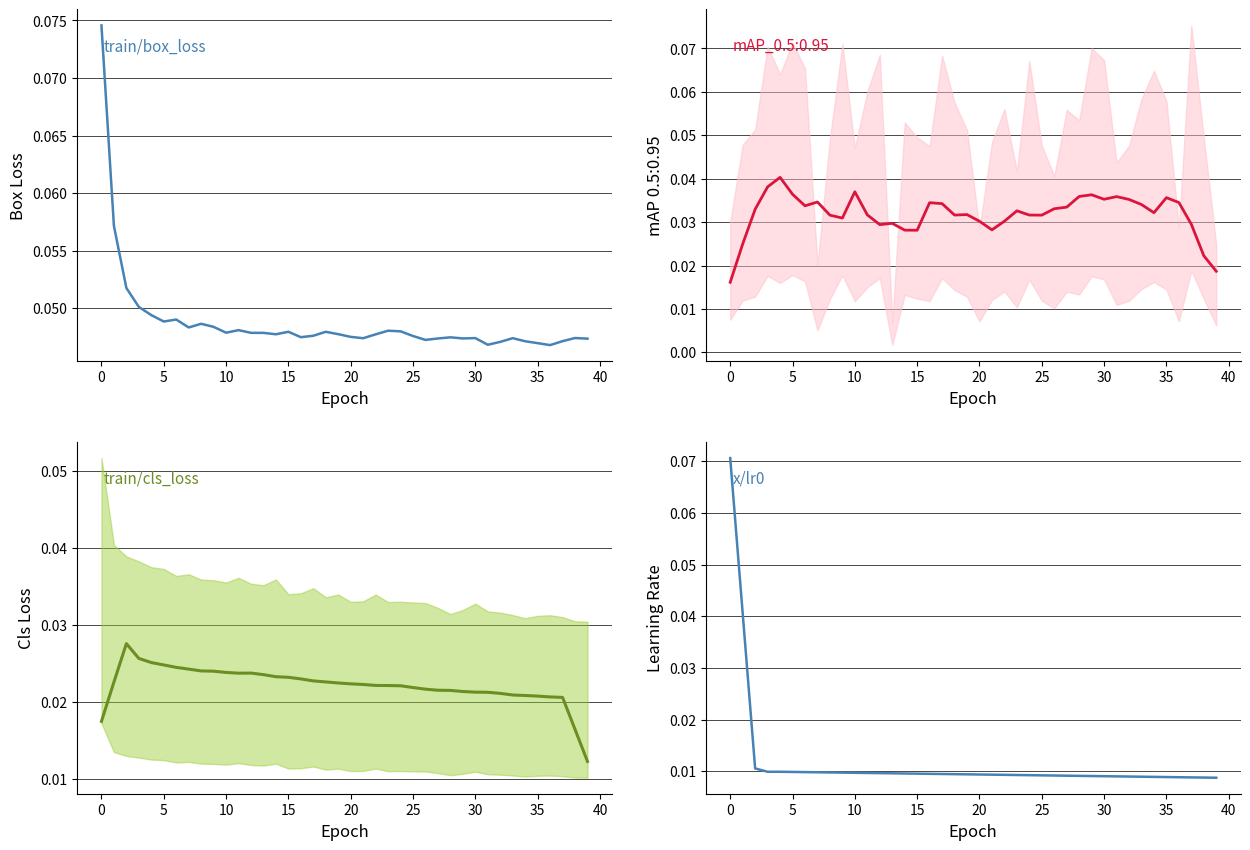

Between 30 and 17, which is larger?

30